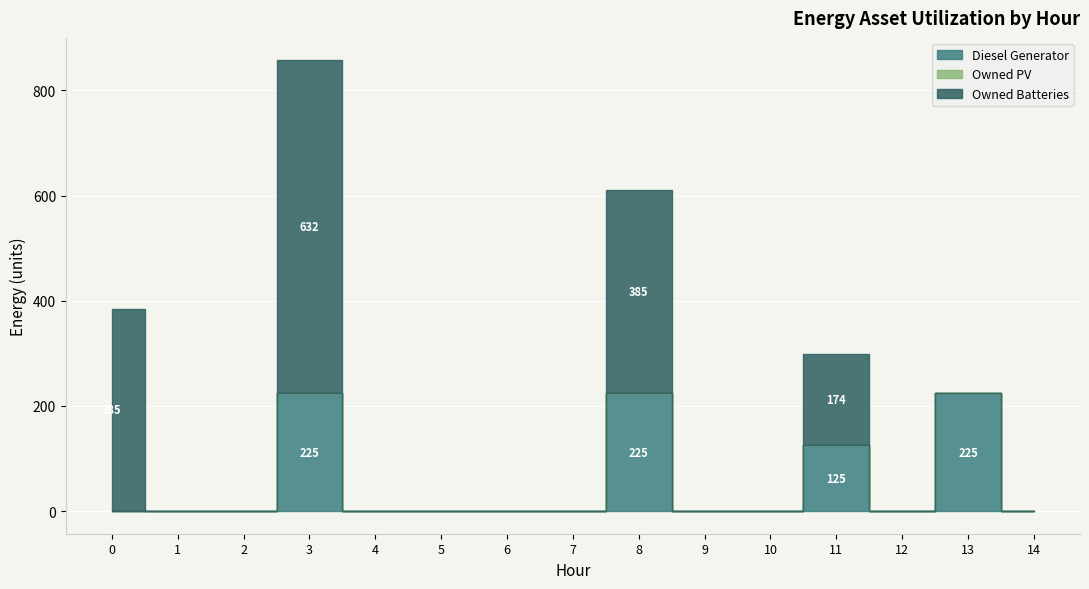

Is the value of Owned Batteries at 10 greater than the value of Owned PV at 10?

No